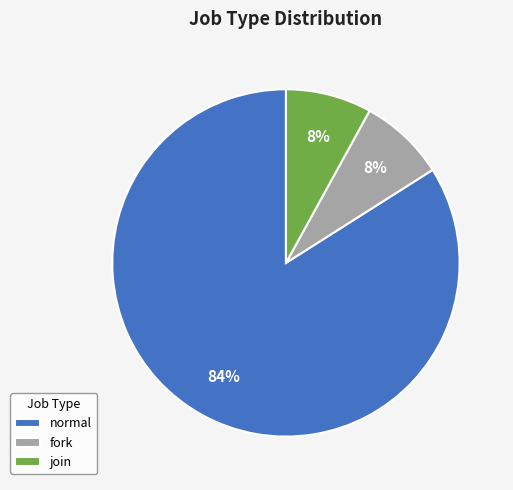

What is the ratio of the value at normal to the value at join?

10.5